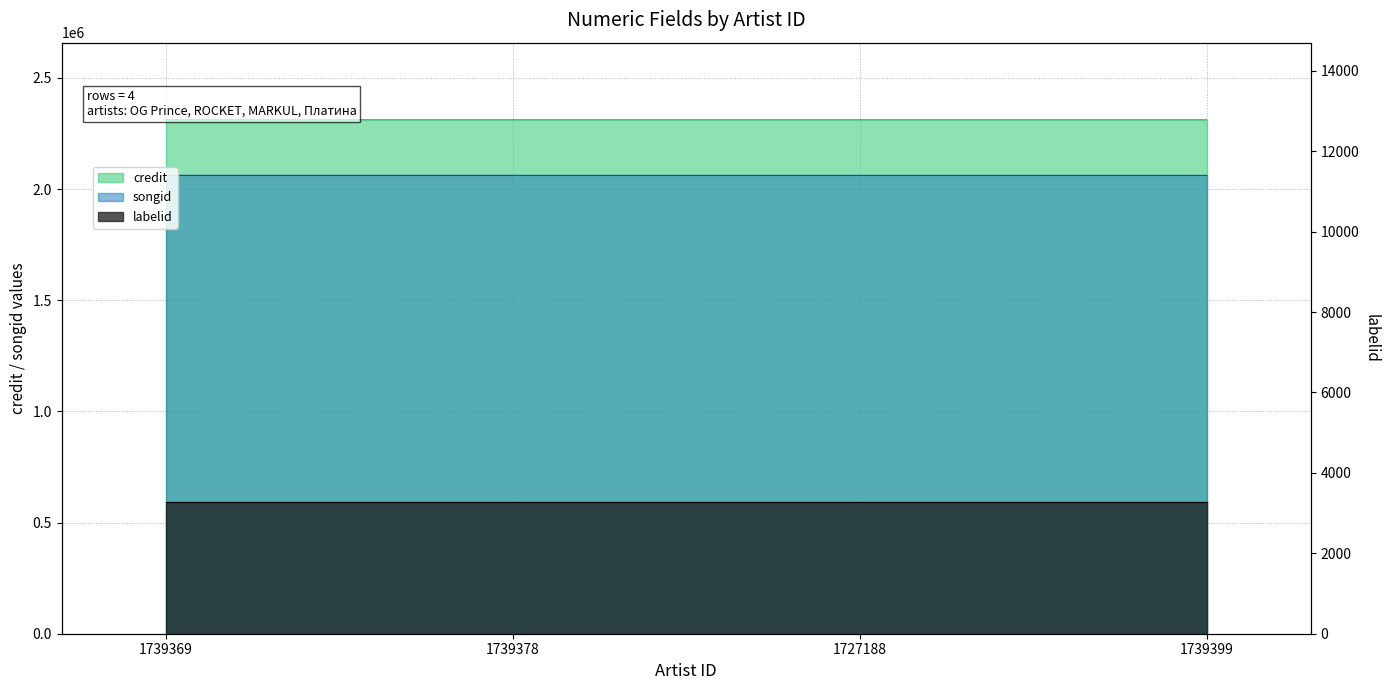

What is the difference between the songid values at 1727188 and 1739369?

5